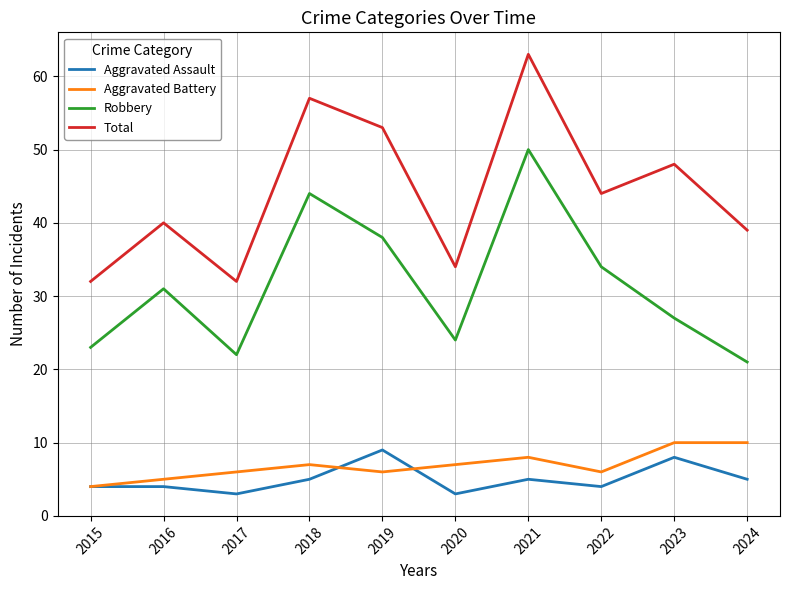

What is the minimum value for Aggravated Assault?

3